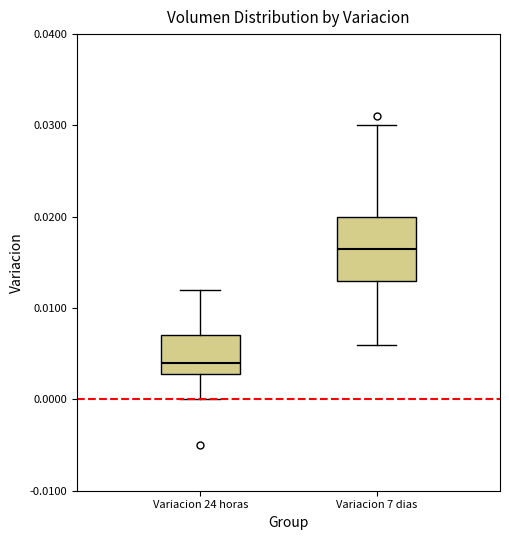

Reading left to right, transcribe this box plot: for each box, give where its median line is, the range the box spans, and where its two whiskers end, as read against the y-axis. The values are not printed on the chart, so give them approximately, as read against the axis.

Variacion 24 horas: median 0.004, box 0.003 to 0.007, whiskers 0.000 to 0.012
Variacion 7 dias: median 0.017, box 0.013 to 0.020, whiskers 0.006 to 0.030